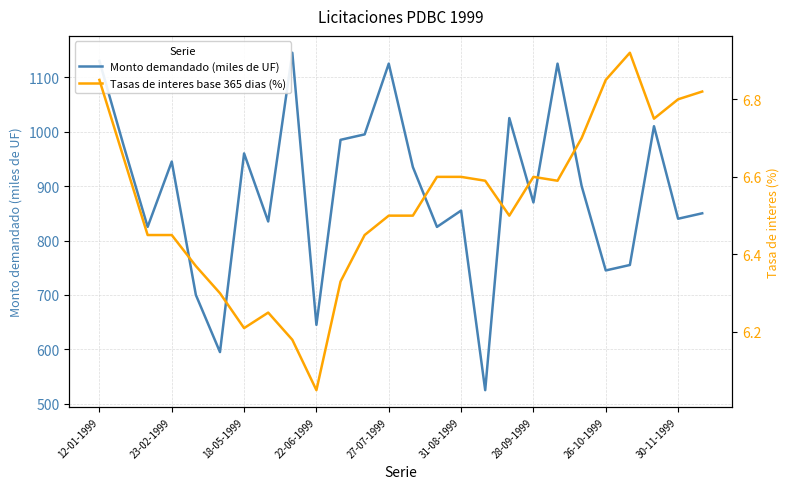

Where is the first local maximum for Monto demandado (miles de UF)?

23-02-1999